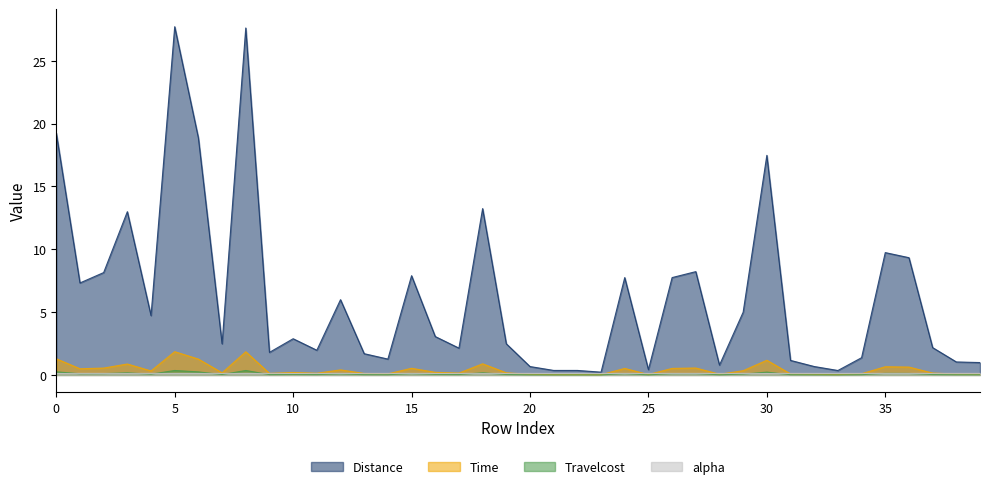

What is the maximum value for Time?

1.8